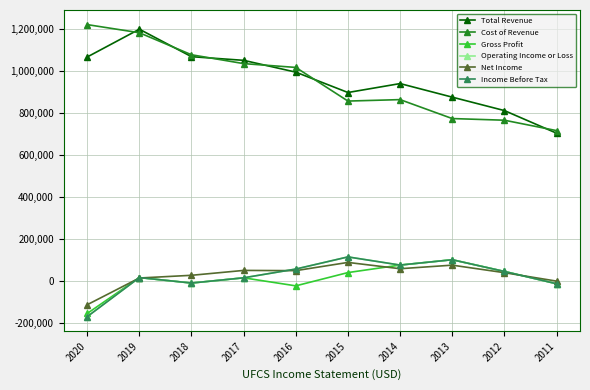

At which label does Cost of Revenue reach its minimum?

2011